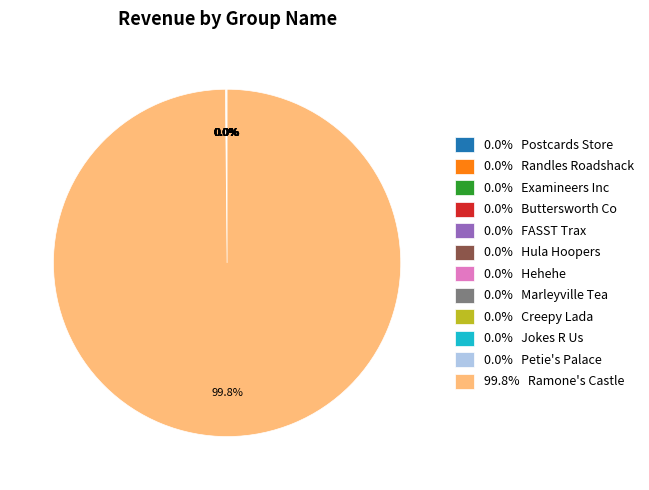

What is the largest slice in the pie chart?

99.8% Ramone's Castle